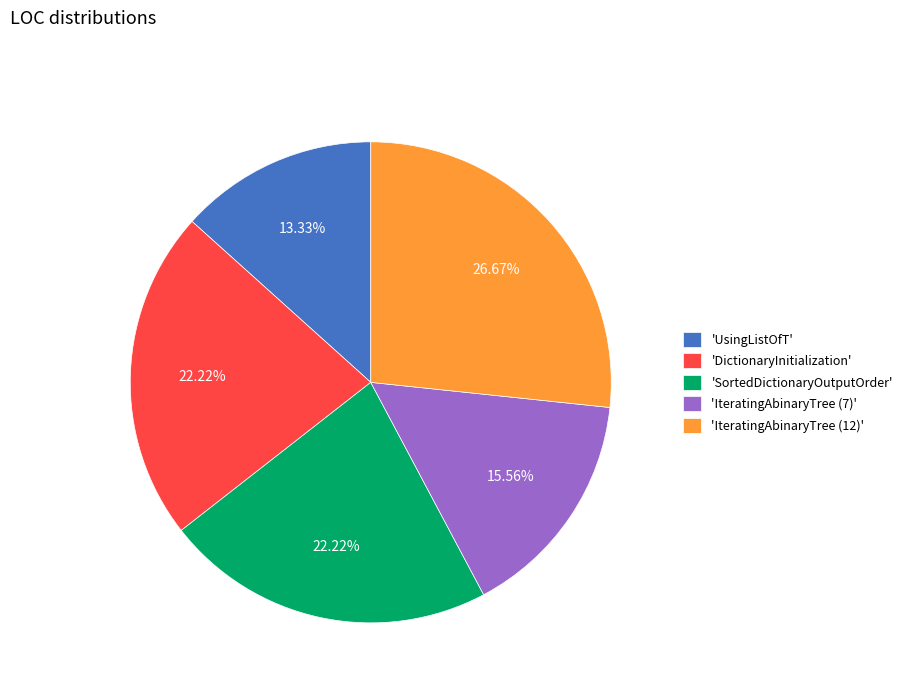

Do 'UsingListOfT' and 'DictionaryInitialization' together represent more than half of the pie?

No